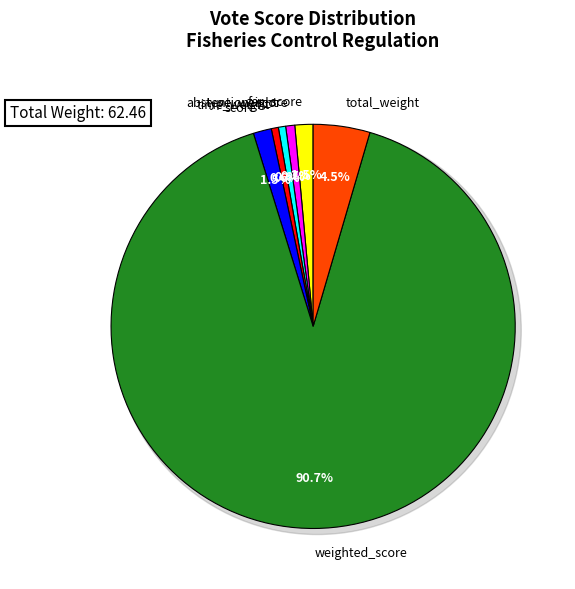

To the nearest percent, what portion does for_score represent?

1%